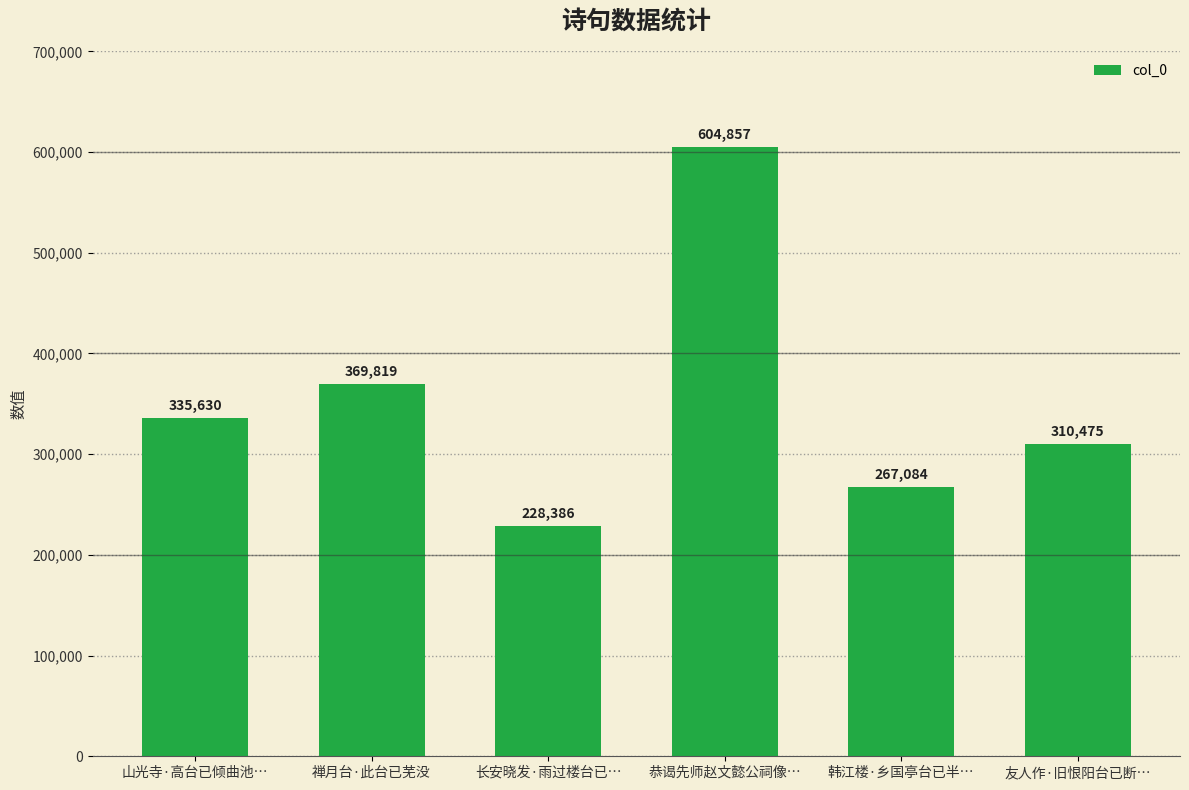

What is the greatest value displayed?

604857